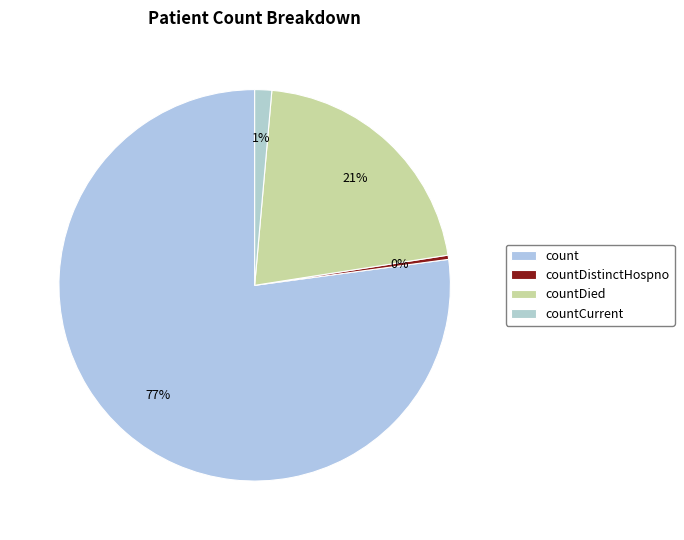

Count the number of slices in the pie.

4